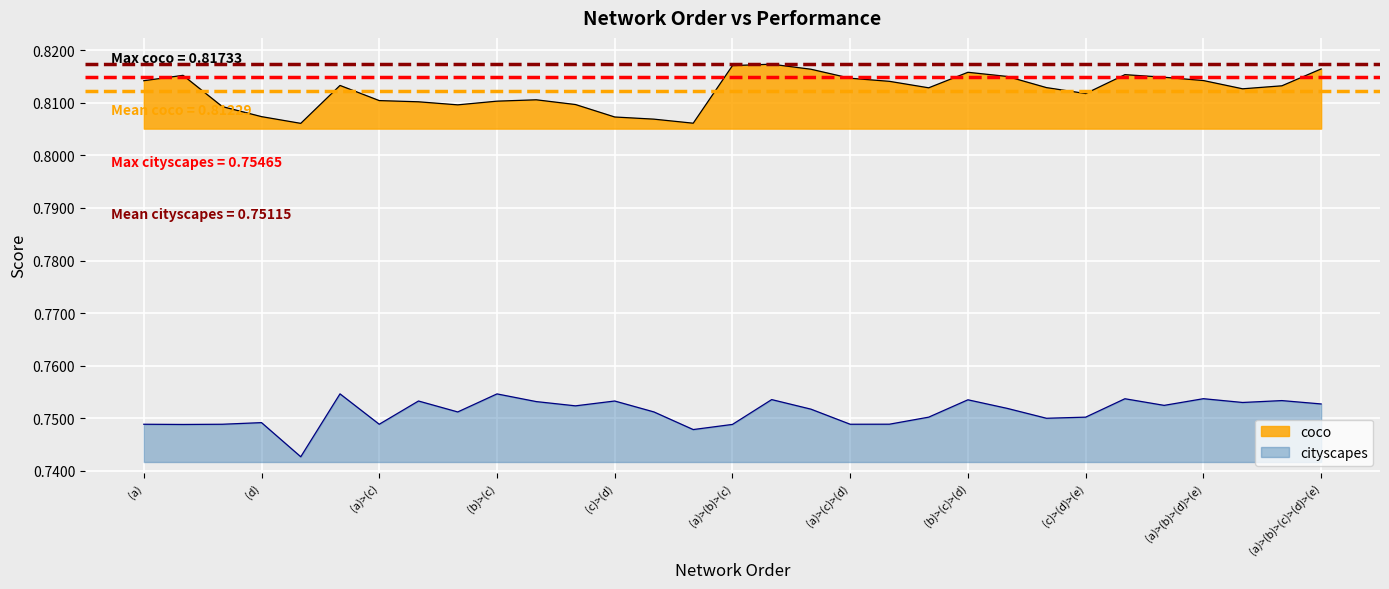

Rank the series by their maximum value, from highest to lowest.

coco, cityscapes